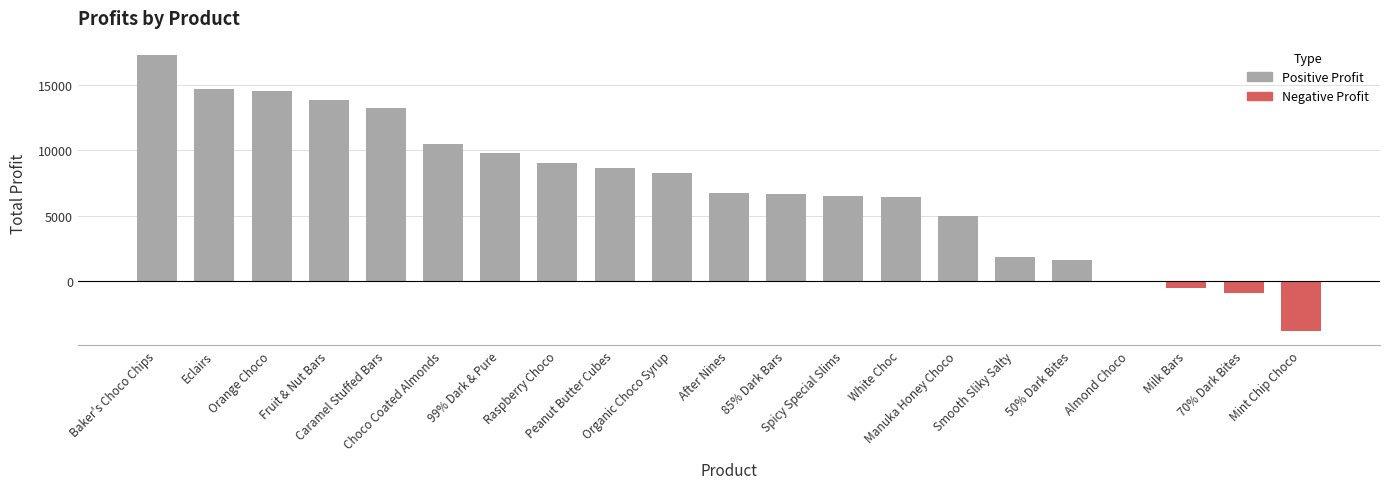

What is the maximum value shown in the chart?

17315.4